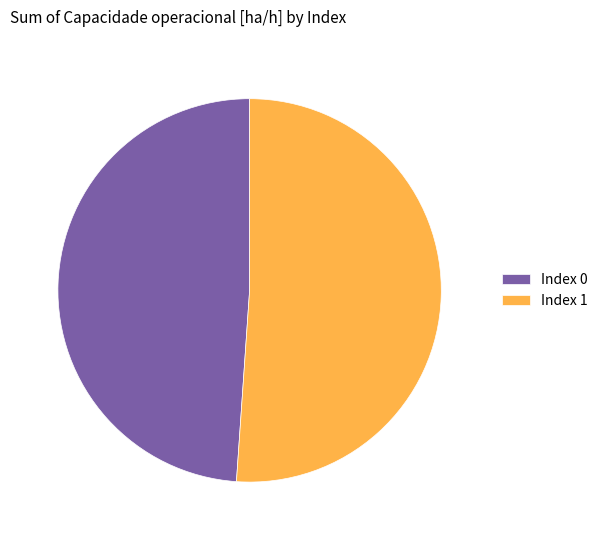

Between Index 1 and Index 0, which is larger?

Index 1